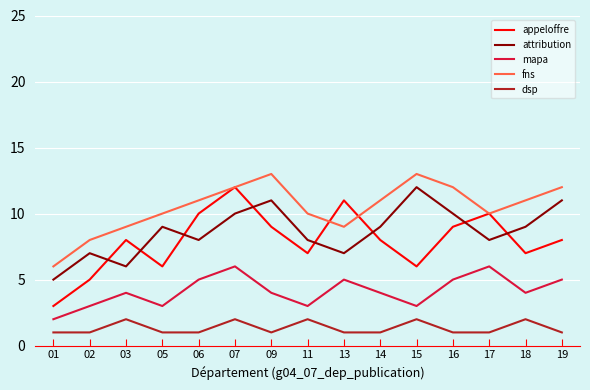

What is the highest value of the mapa series?

6